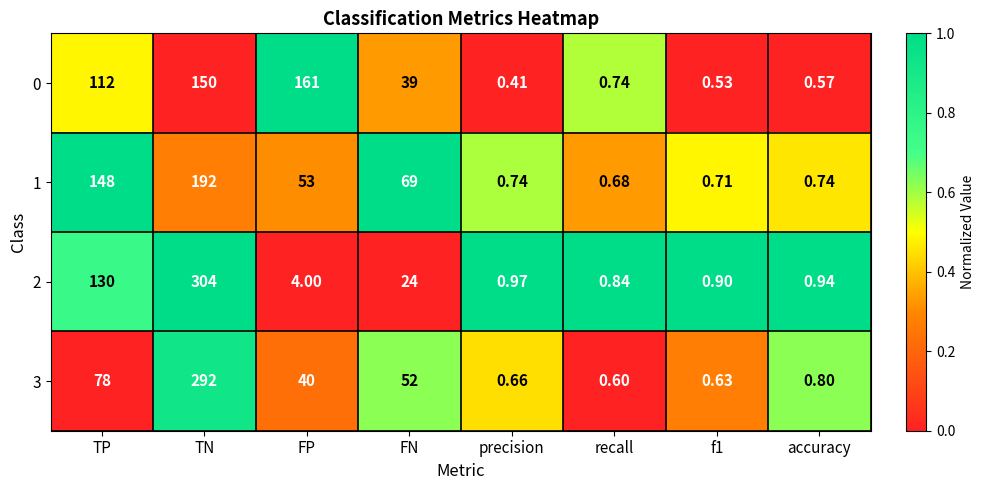

Which category has the highest value across all series?

TN